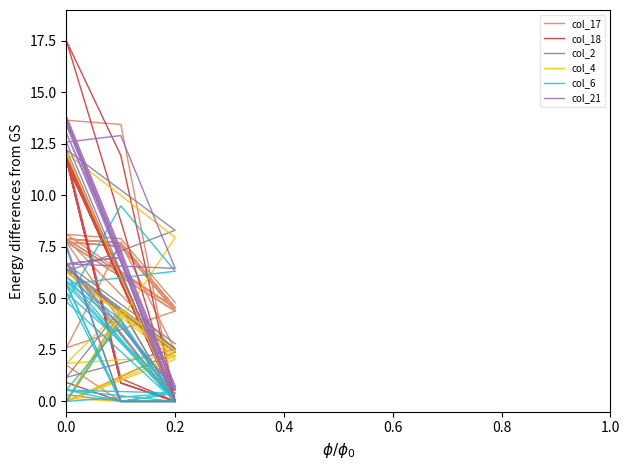

Is the value of col_21 at 0.0 greater than the value of col_4 at 0.2?

Yes